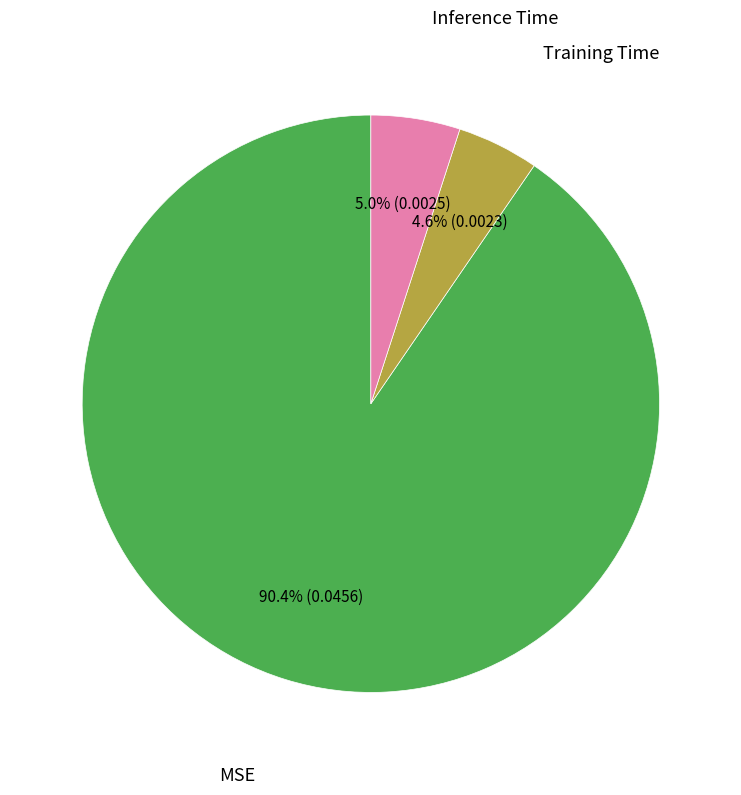

Between MSE and Inference Time, which is larger?

MSE